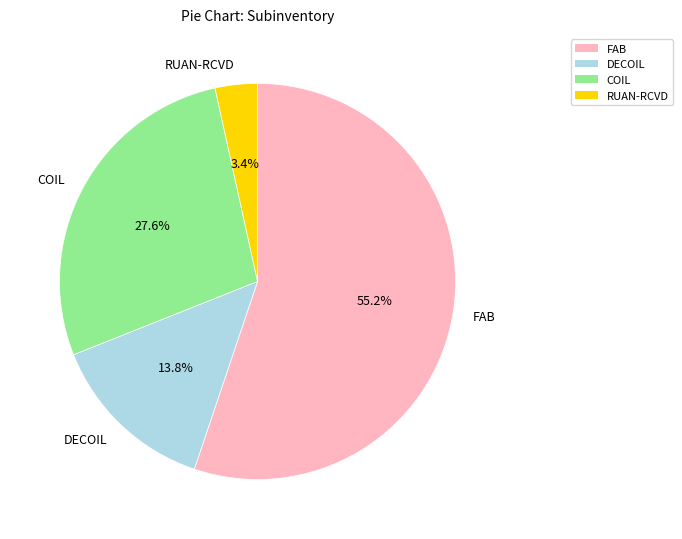

Rank the categories by value from highest to lowest.

FAB, COIL, DECOIL, RUAN-RCVD